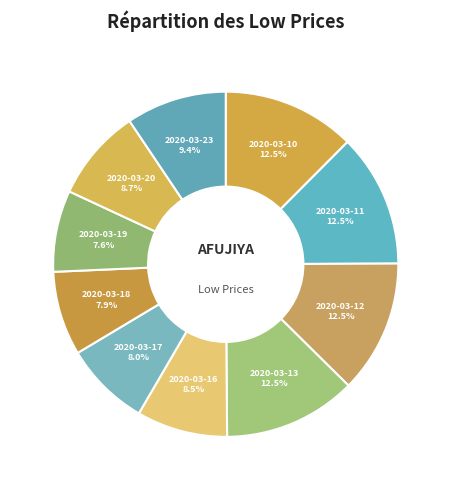

Combined, what portion of the pie is 2020-03-23 and 2020-03-11?

21.9%